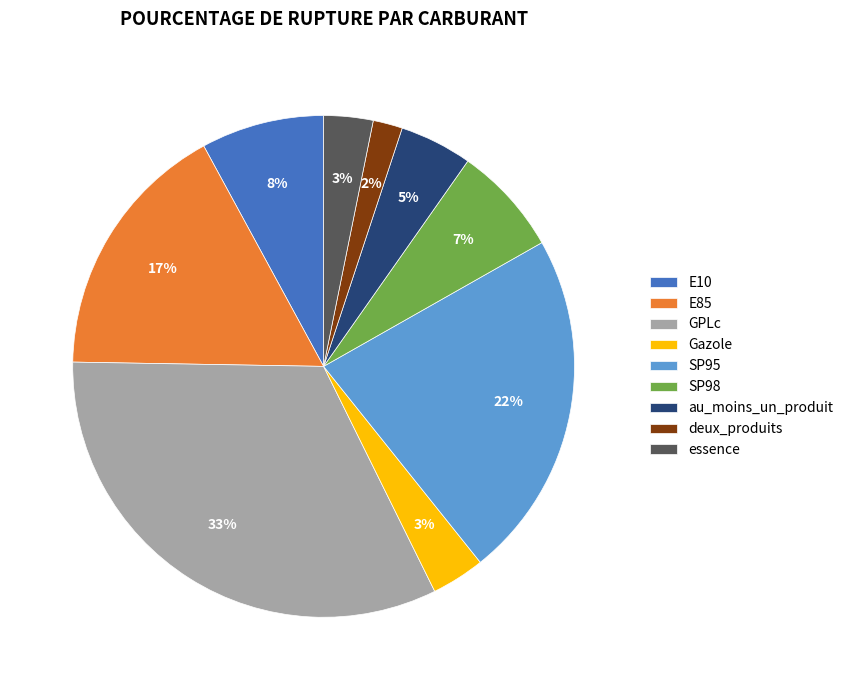

To the nearest percent, what portion does E10 represent?

8%